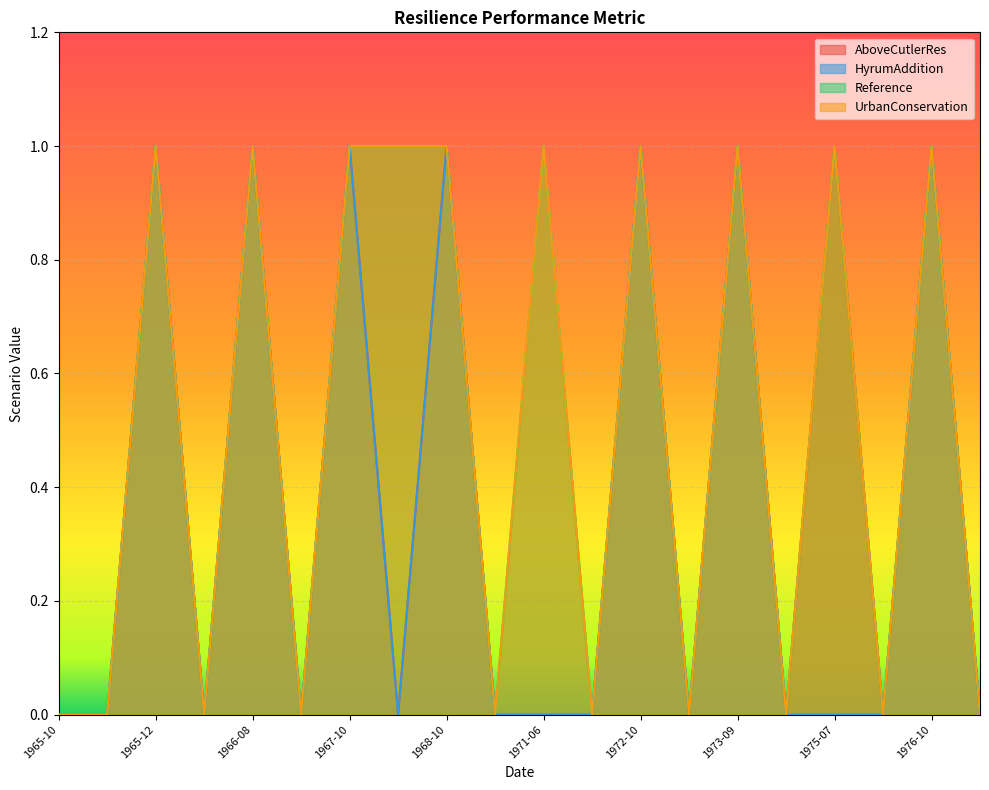

True or false: Reference has a value of 0 at 1966-09.

True